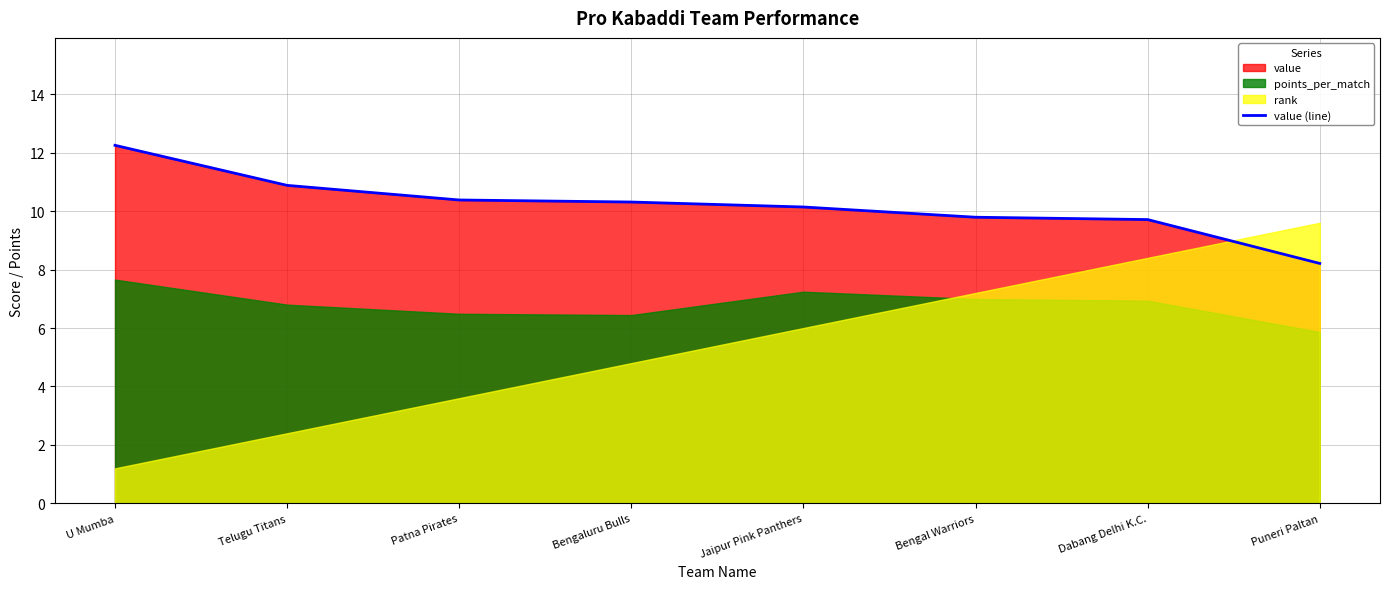

Reading left to right, list all the values displayed in this chart.

U Mumba=12.2	Telugu Titans=10.9	Patna Pirates=10.4	Bengaluru Bulls=10.3	Jaipur Pink Panthers=10.1	Bengal Warriors=9.8	Dabang Delhi K.C.=9.7	Puneri Paltan=8.2